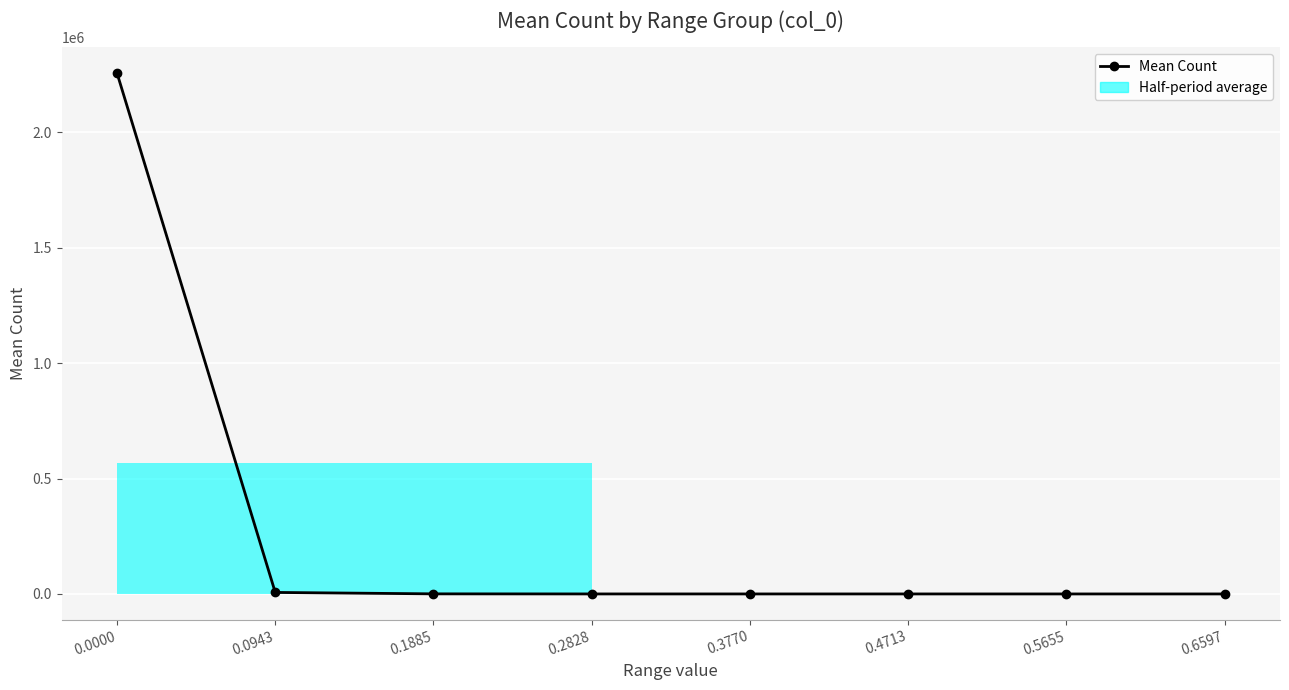

What is the difference between the maximum and minimum values?

2255951.8